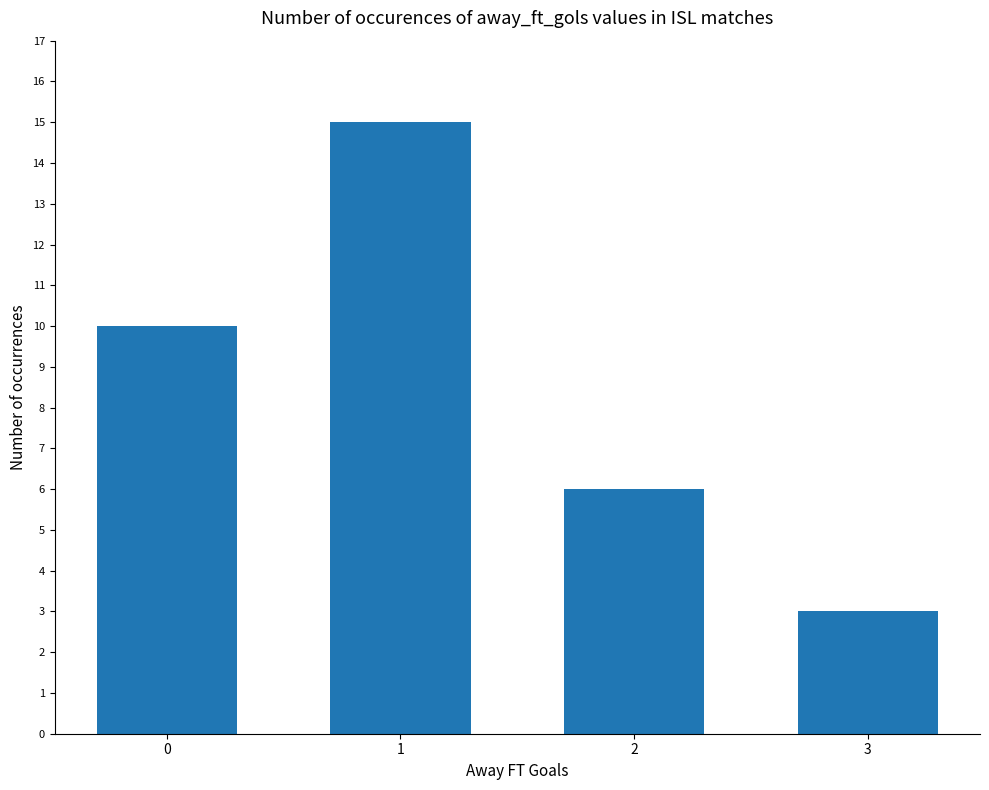

Reading left to right, extract all data points from this chart.

10	15	6	3